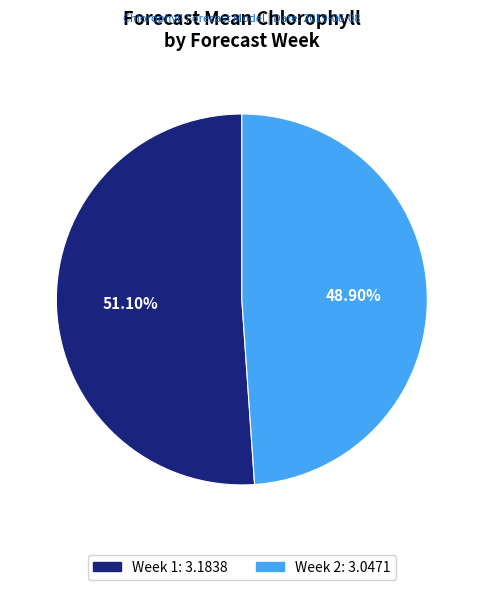

Count the number of slices in the pie.

2